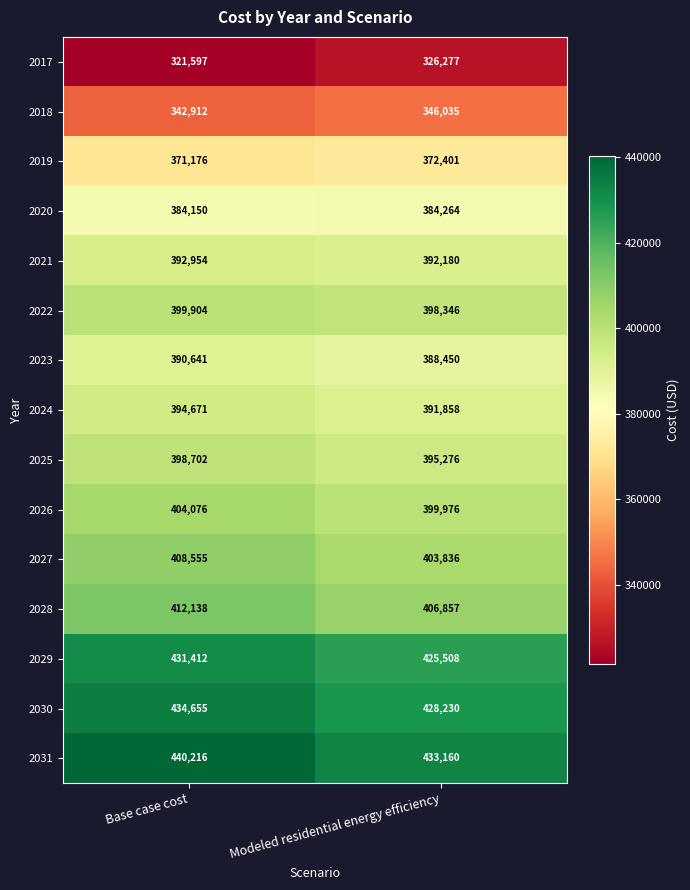

Is it true that 2027 equals 408555 at Base case cost?

True